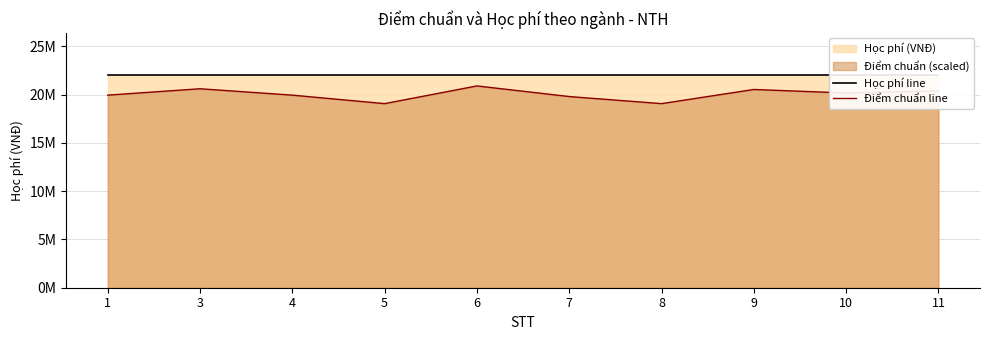

Does the chart display data point markers on the line(s)?

No